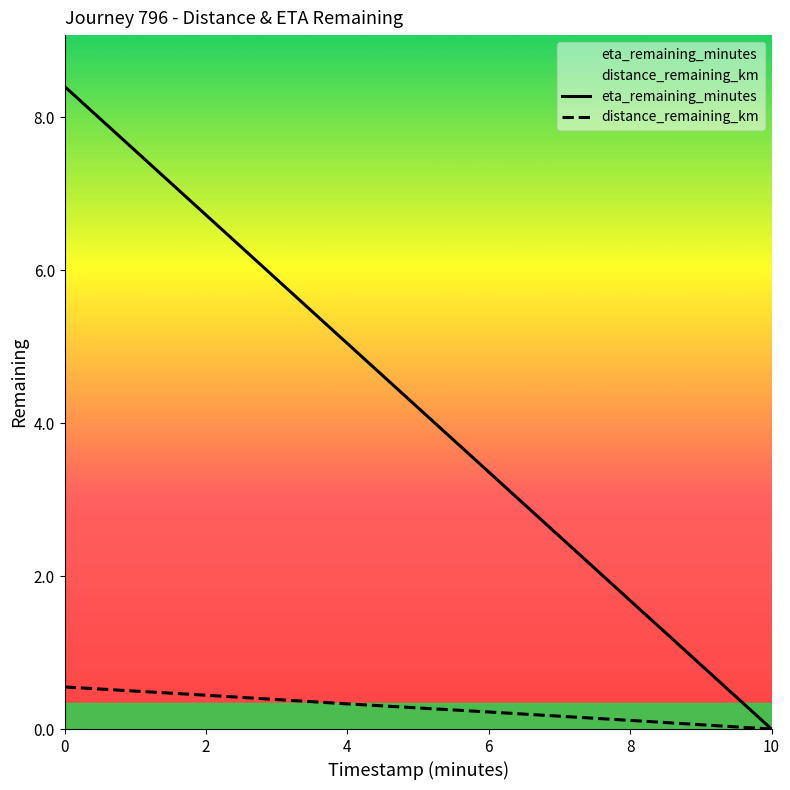

At how many categories does at least one series exceed 0?

5